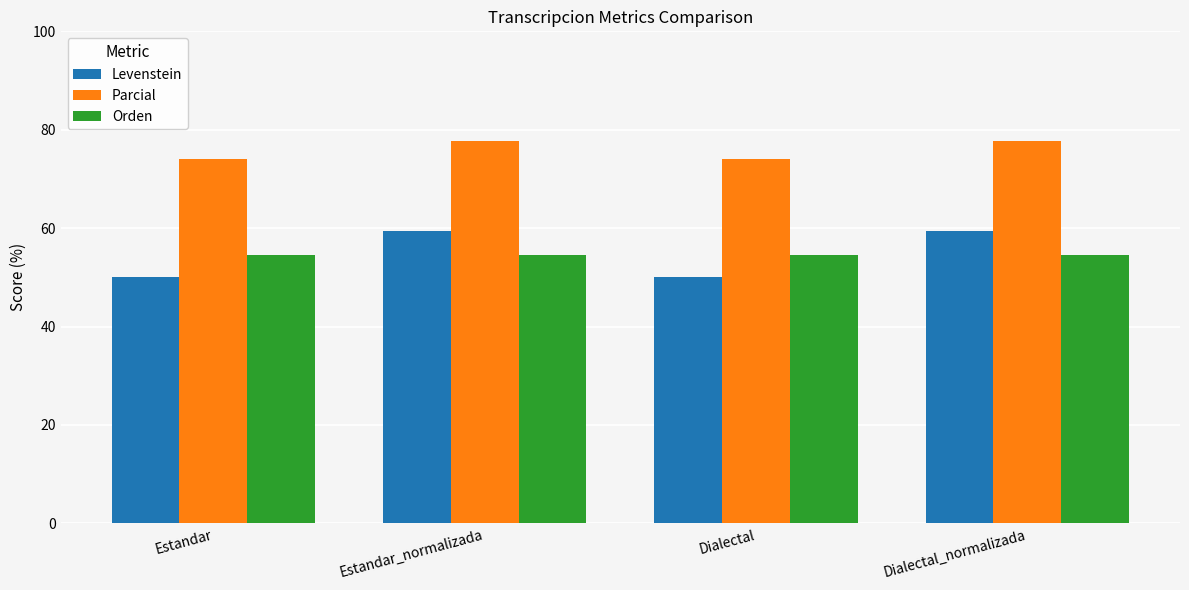

Reading left to right, list all the values displayed in this chart.

Levenstein: Estandar=50.0	Estandar_normalizada=59.5	Dialectal=50.0	Dialectal_normalizada=59.5
Parcial: Estandar=74.0	Estandar_normalizada=77.8	Dialectal=74.0	Dialectal_normalizada=77.8
Orden: Estandar=54.5	Estandar_normalizada=54.5	Dialectal=54.5	Dialectal_normalizada=54.5